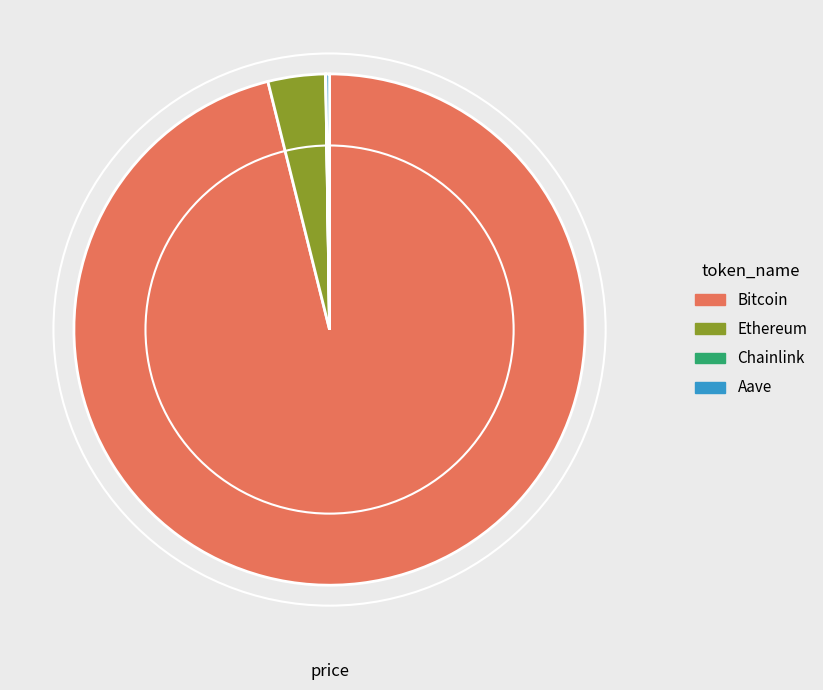

What is the largest slice in the pie chart?

Bitcoin